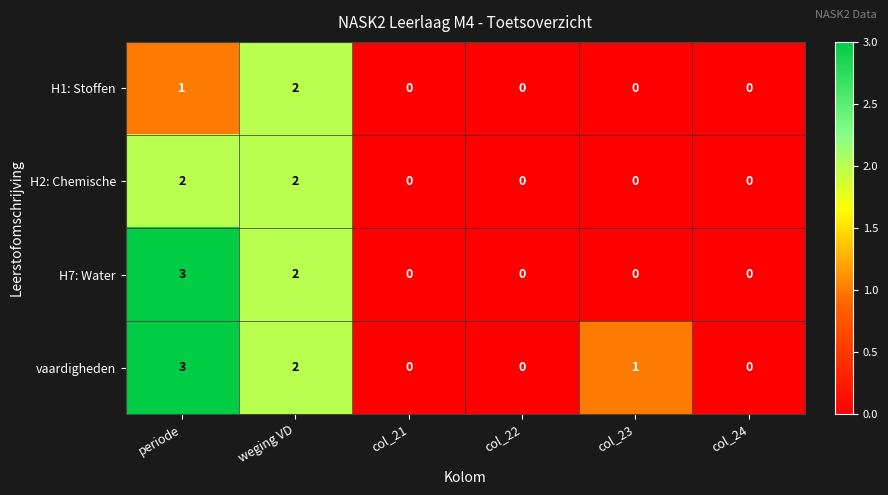

Is it true that H1: Stoffen equals 0 at col_23?

True